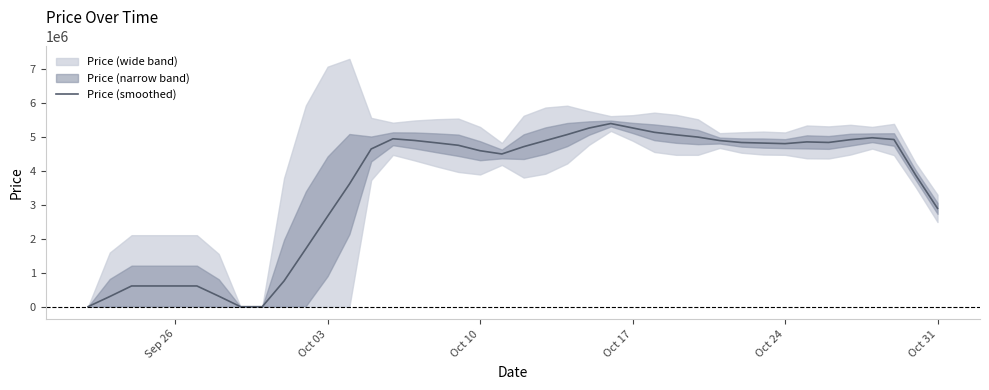

True or false: the data has more than 2 interior local peaks.

True